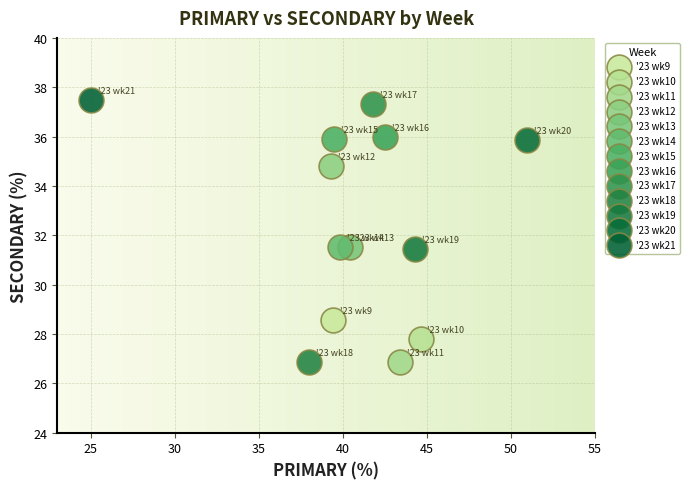

What are all the series names shown in the legend?

'23 wk9, '23 wk10, '23 wk11, '23 wk12, '23 wk13, '23 wk14, '23 wk15, '23 wk16, '23 wk17, '23 wk18, '23 wk19, '23 wk20, '23 wk21